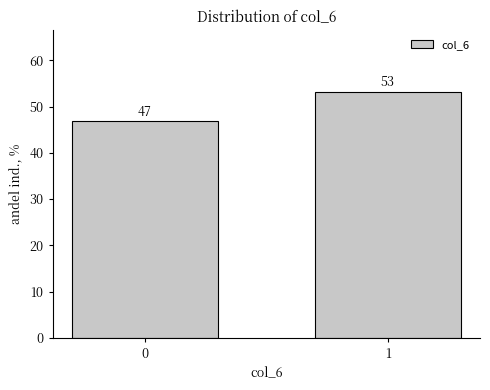

What is the value of the 2nd bar from the left?

53.2